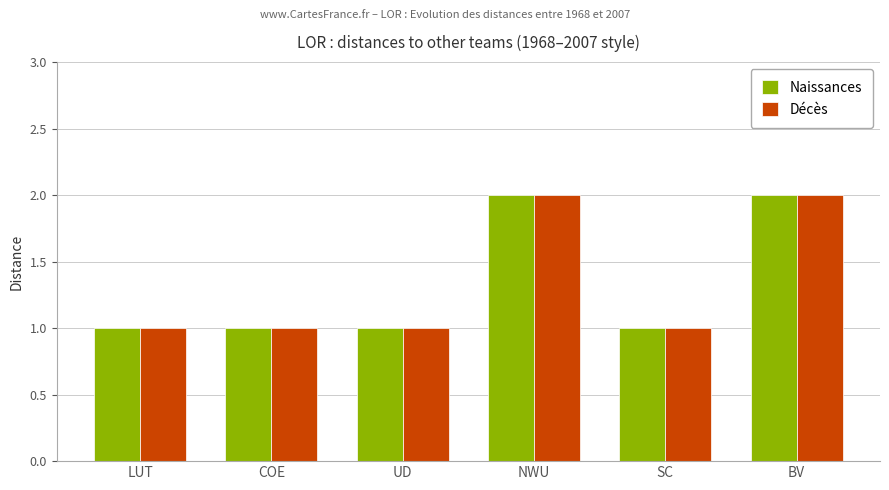

Does the chart contain any negative values?

No